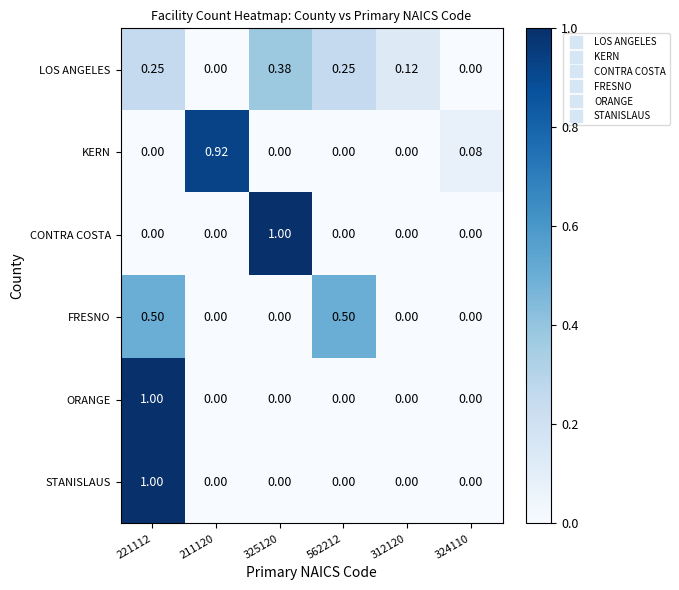

How many positive values does the FRESNO series have?

2